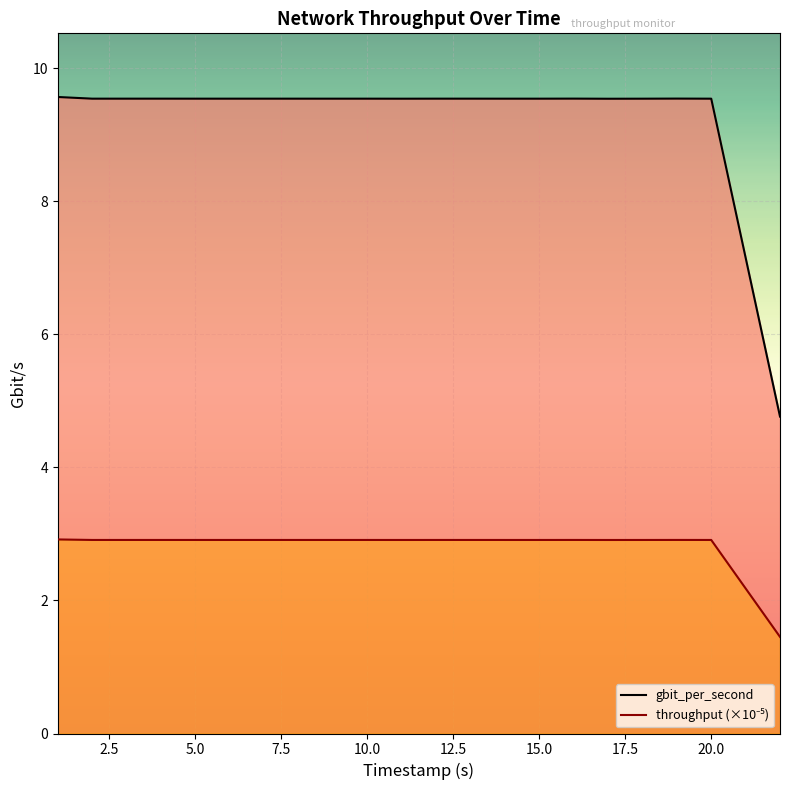

Which series has the widest spread of values?

gbit_per_second